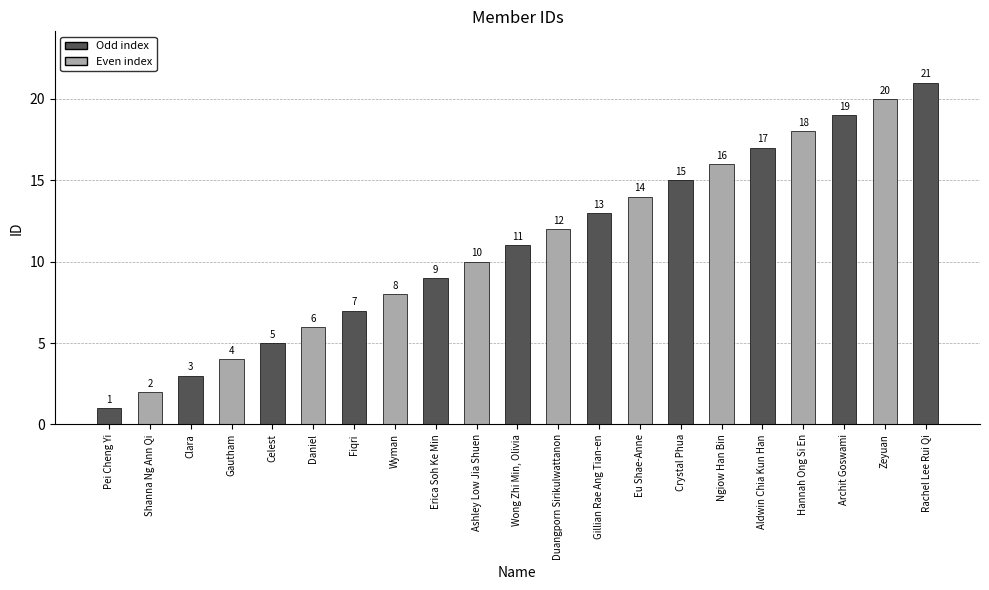

Reading left to right, extract all data points from this chart.

Pei Cheng Yi=1	Shanna Ng Ann Qi=2	Clara=3	Gautham=4	Celest=5	Daniel=6	Fiqri=7	Wyman=8	Erica Soh Ke Min=9	Ashley Low Jia Shuen=10	Wong Zhi Min, Olivia=11	Duangporn Sirikulwattanon=12	Gillian Rae Ang Tian-en=13	Eu Shae-Anne=14	Crystal Phua=15	Ngiow Han Bin=16	Aldwin Chia Kun Han=17	Hannah Ong Si En=18	Archit Goswami=19	Zeyuan=20	Rachel Lee Rui Qi=21